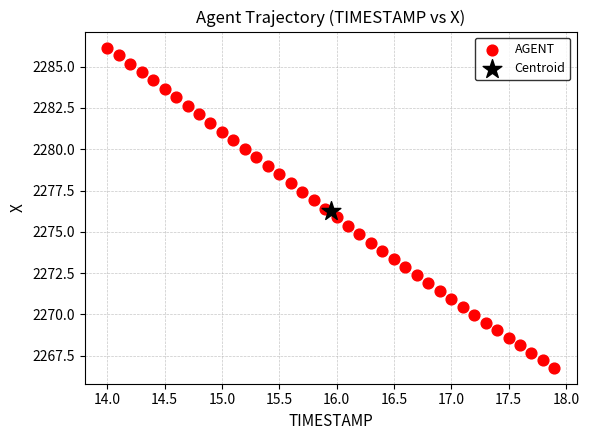

What are all the series names shown in the legend?

AGENT, Centroid